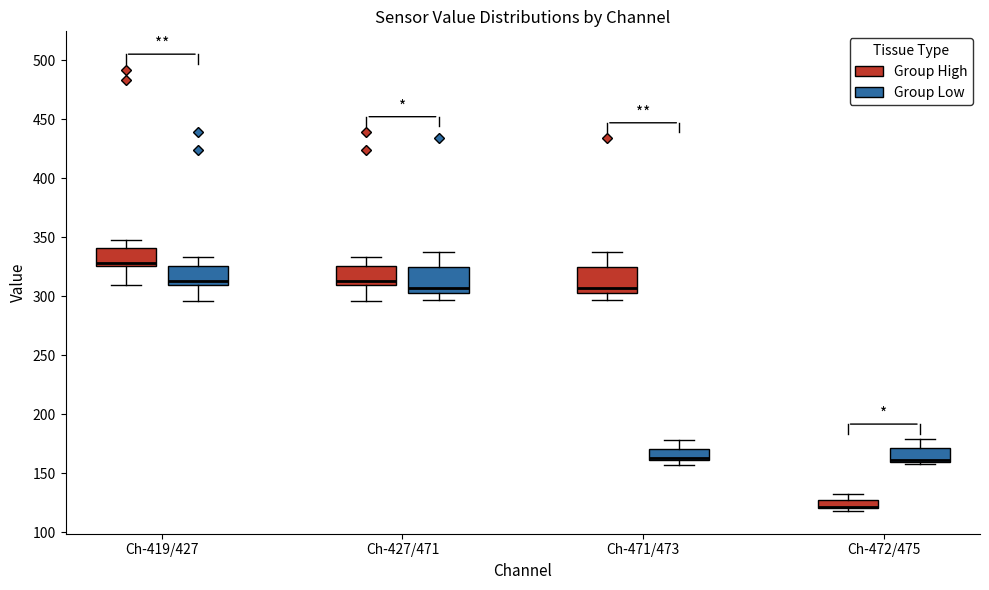

Where is the upper edge of the box for Ch-471/473 (Group Low) on the y-axis? The values are not printed on the chart, so give them approximately, as read against the axis.

170